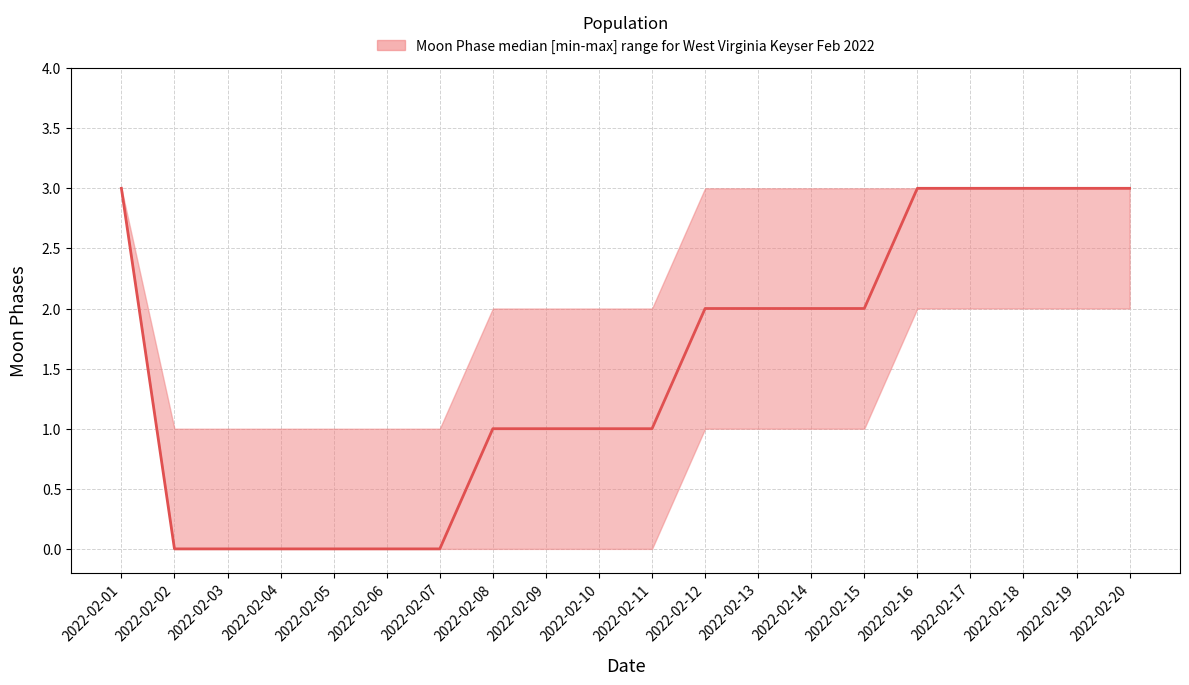

Count the number of data series in this chart.

1